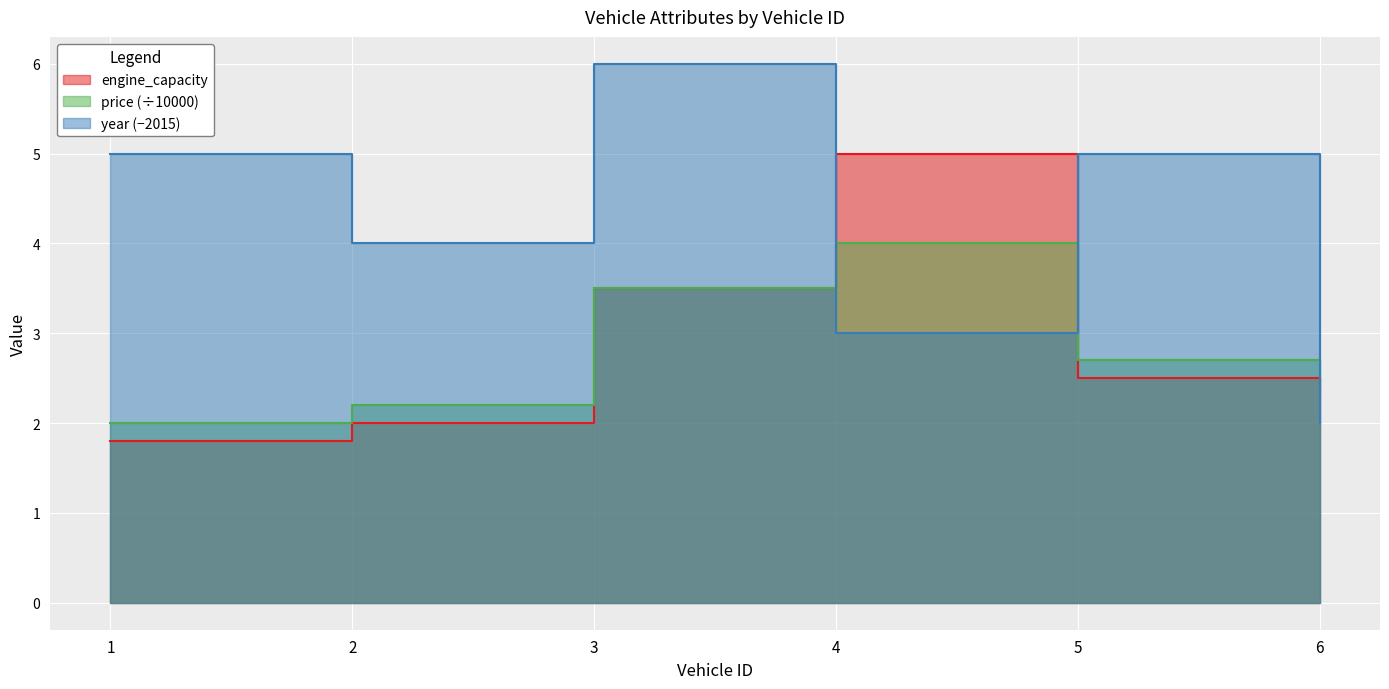

Reading left to right, transcribe all the data shown in this chart.

engine_capacity: 1.8	2.0	3.5	5.0	2.5	2.4
price: 2.0	2.2	3.5	4.0	2.7	2.3
year: 5.0	4.0	6.0	3.0	5.0	2.0